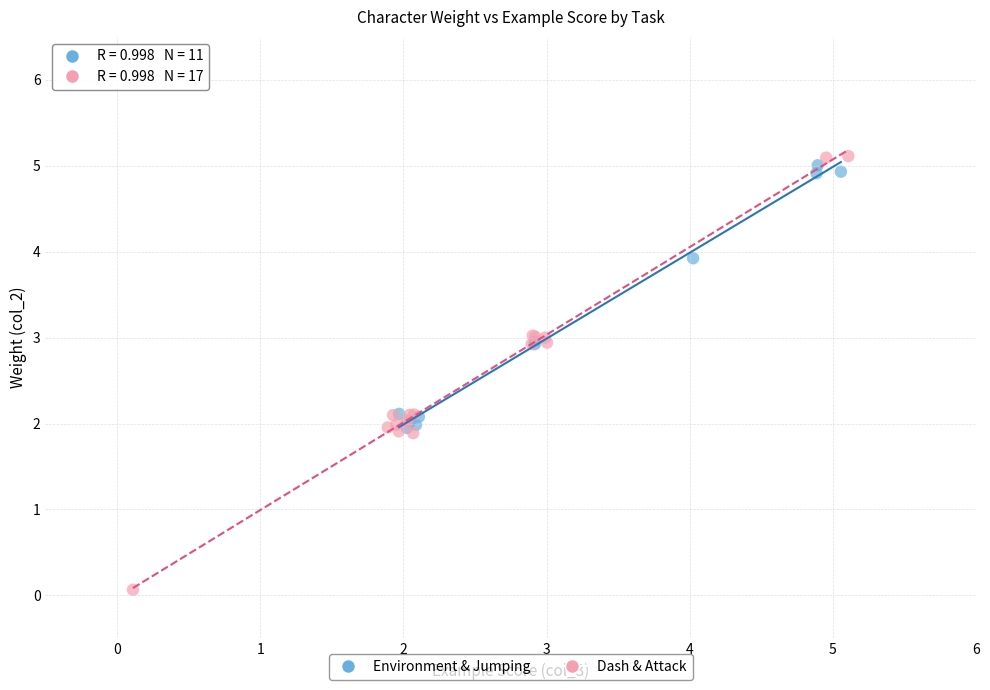

Which series contains the lowest Y value?

Dash & Attack